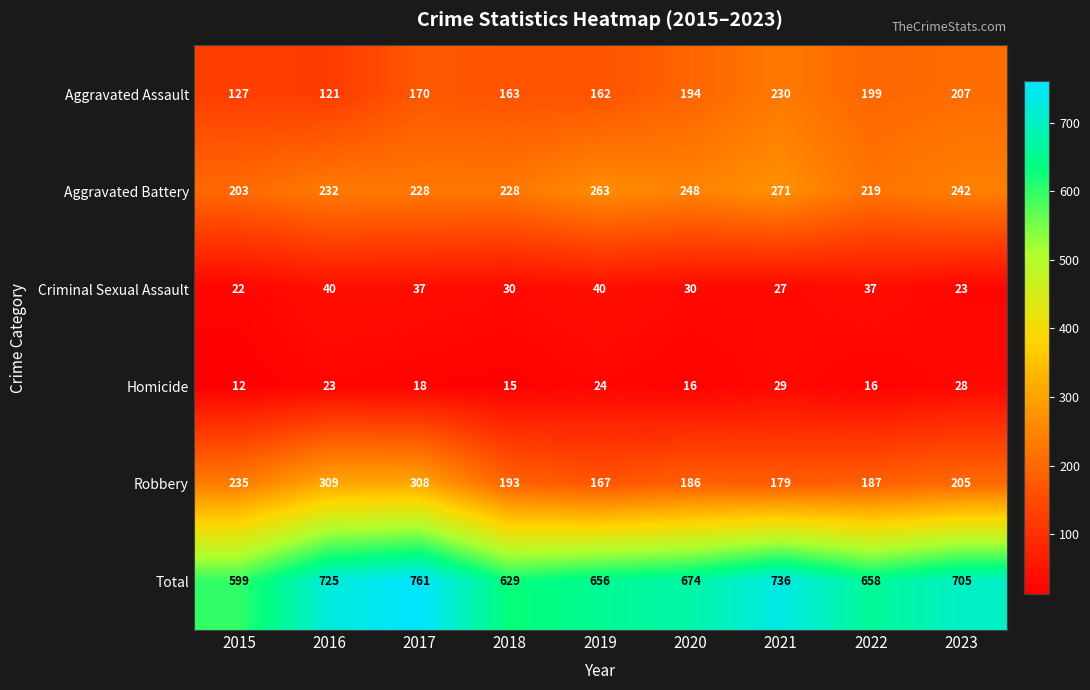

At how many categories does at least one series exceed 461?

9